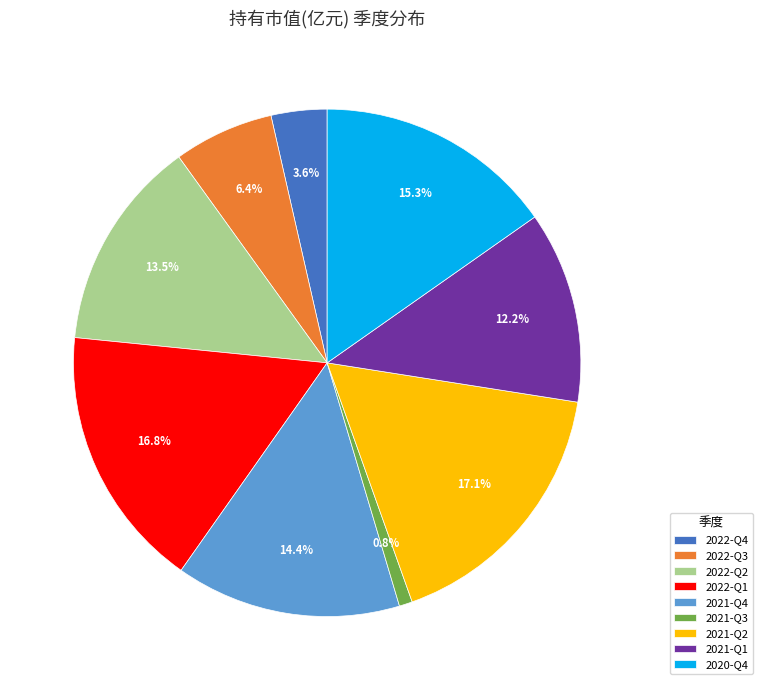

How many slices are in this pie chart?

9